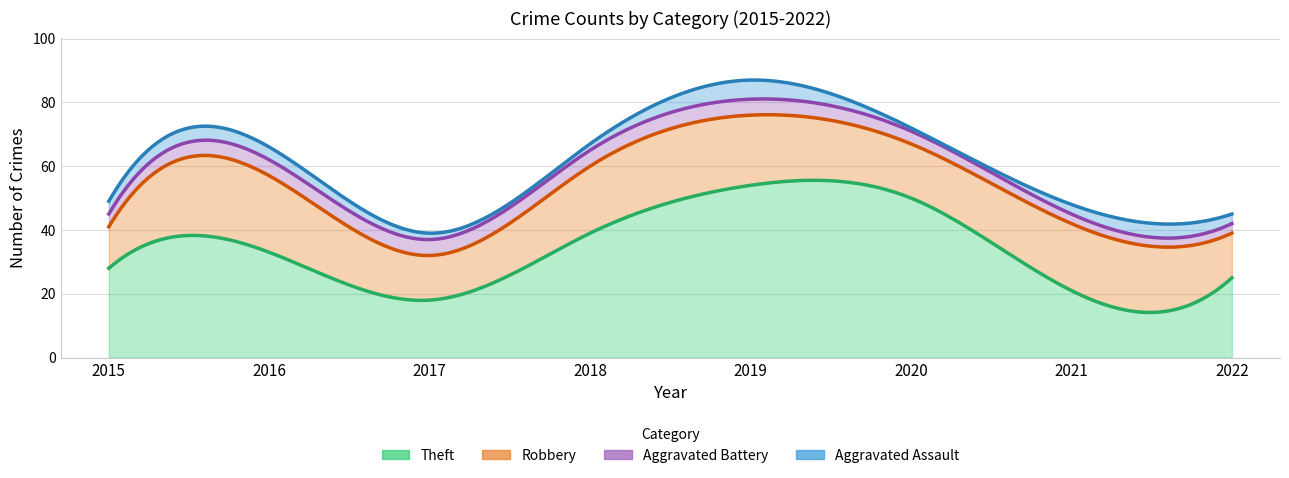

What is the difference between the maximum and second lowest values in the Aggravated Battery series?

2